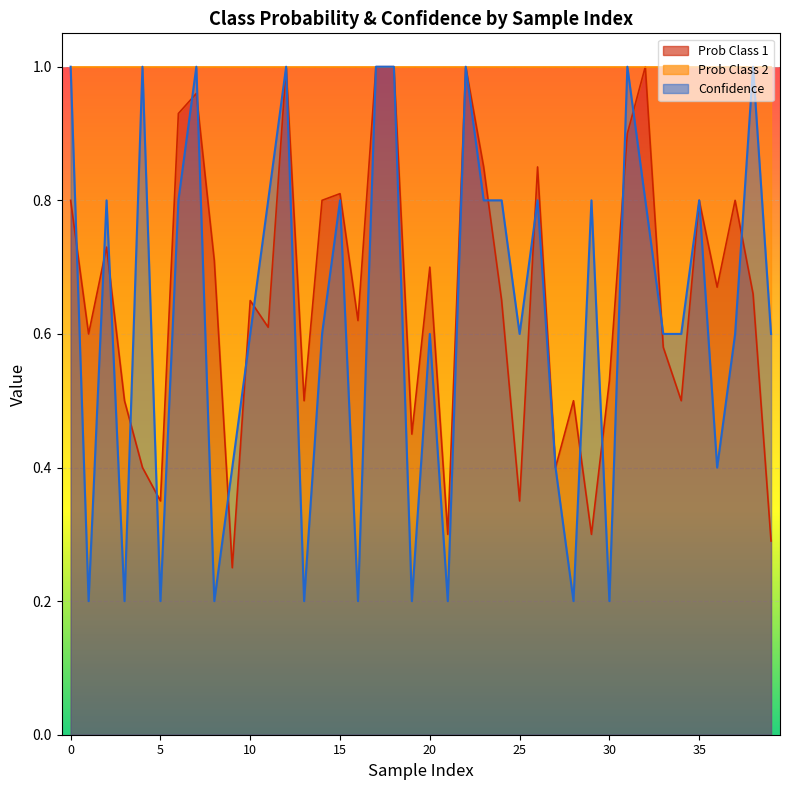

What is the total value across all series at 8?

0.9